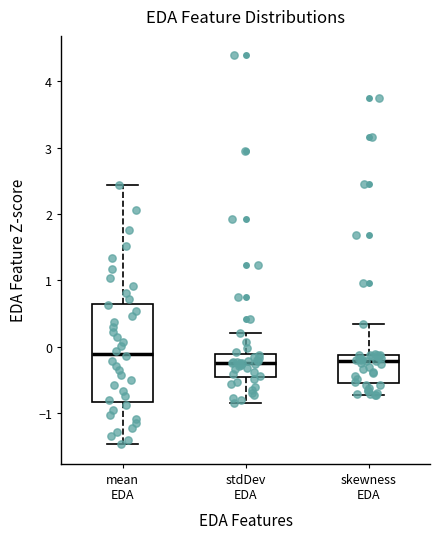

Reading left to right, transcribe this box plot: for each box, give where its median line is, the range the box spans, and where its two whiskers end, as read against the y-axis. The values are not printed on the chart, so give them approximately, as read against the axis.

mean EDA: median -0.1, box -0.8 to 0.7, whiskers -1.5 to 2.4
stdDev EDA: median -0.2, box -0.5 to -0.1, whiskers -0.8 to 0.2
skewness EDA: median -0.2, box -0.5 to -0.1, whiskers -0.7 to 0.3